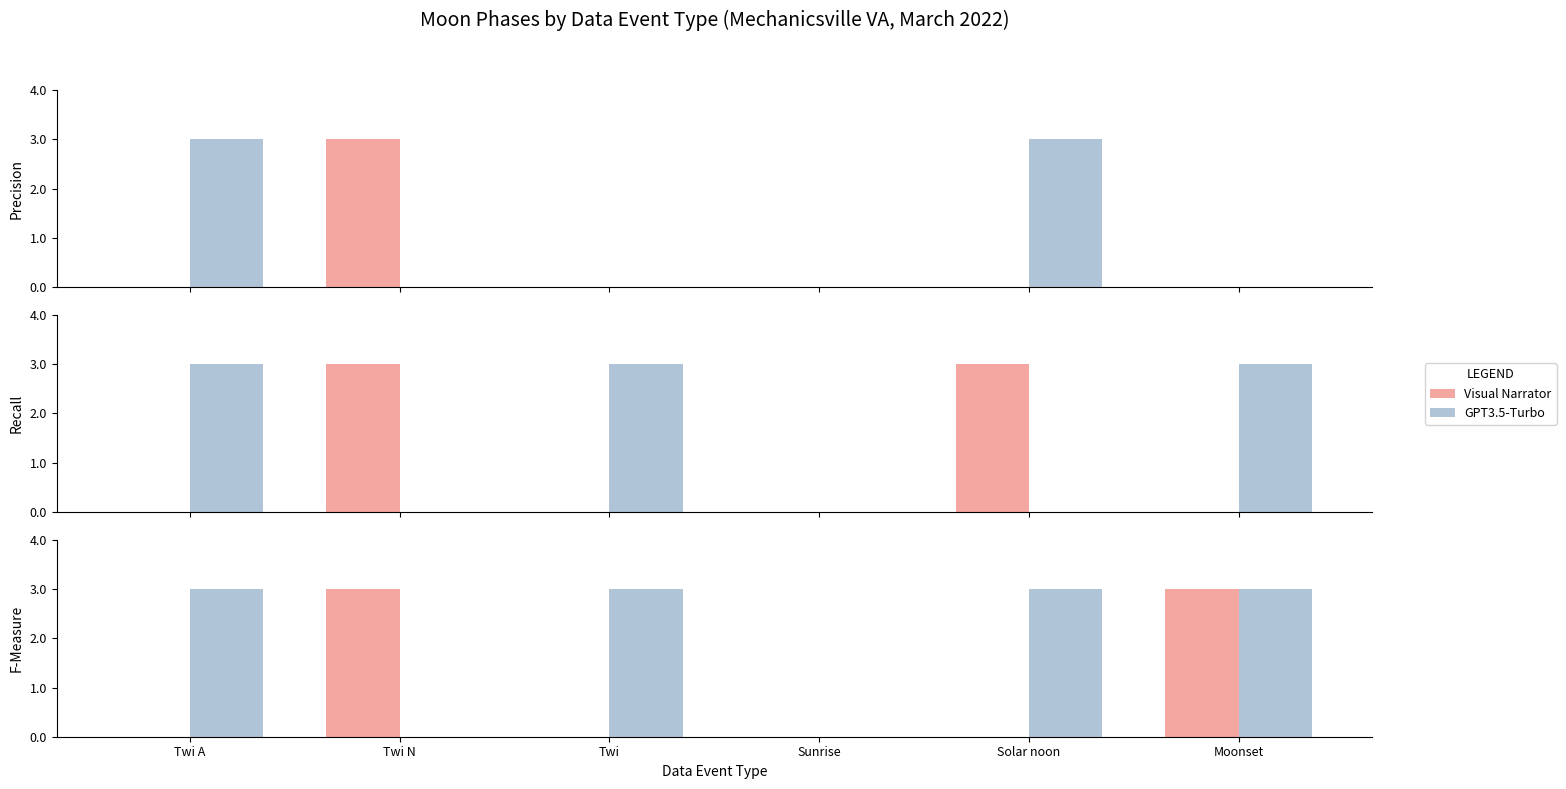

Between Twi N and Solar noon, which series saw the biggest shift?

Visual Narrator